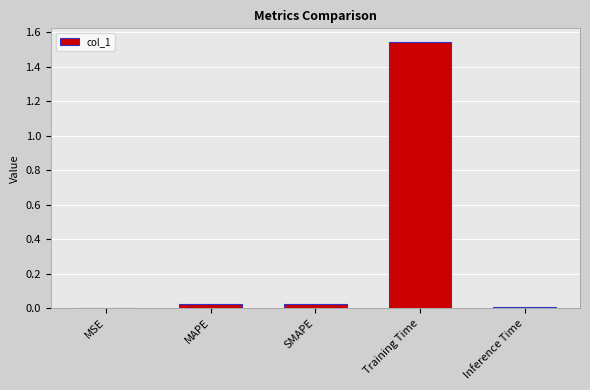

What is the sum of the values at MAPE and Training Time?

1.6